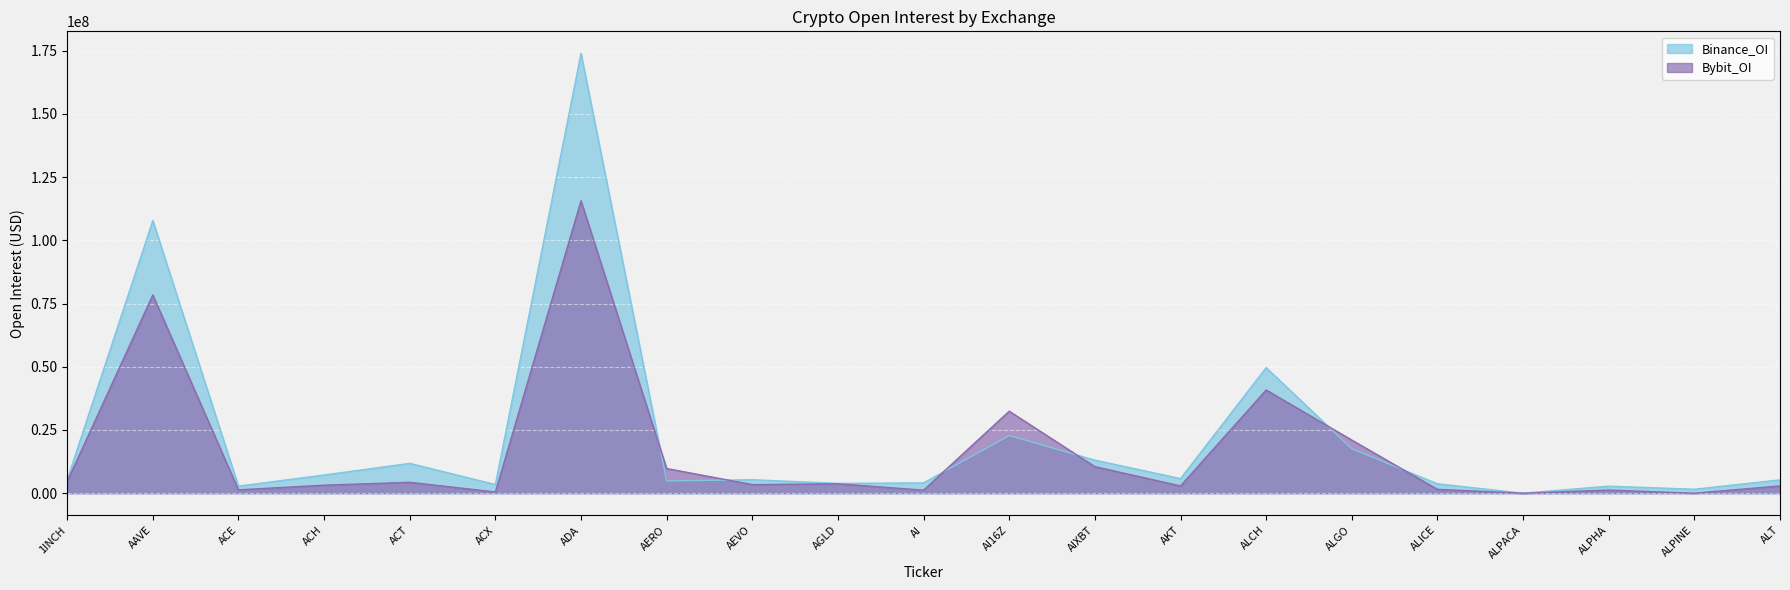

At how many categories does at least one series exceed 143386013?

1